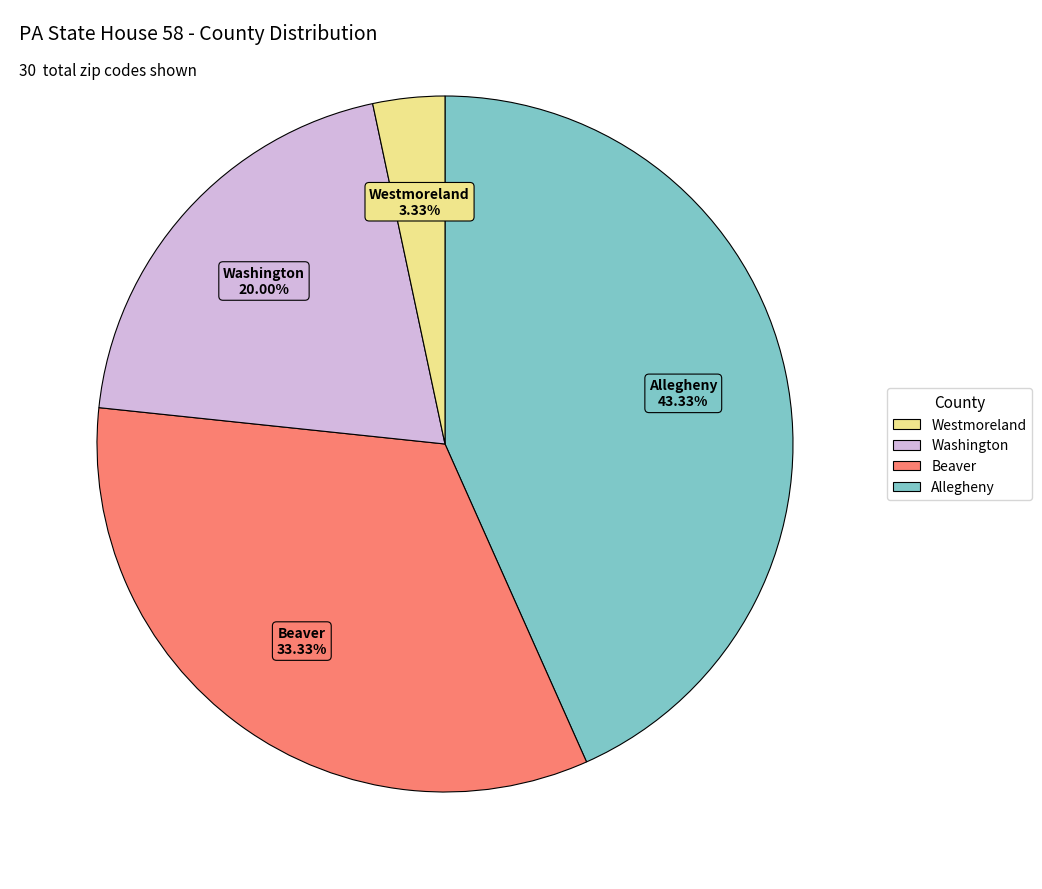

How many segments does this pie chart have?

4